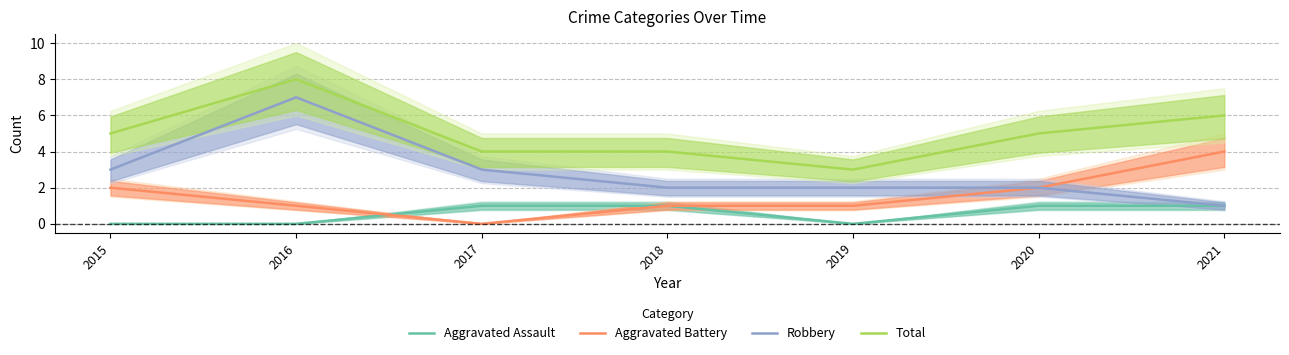

Count the number of categories in the chart.

7